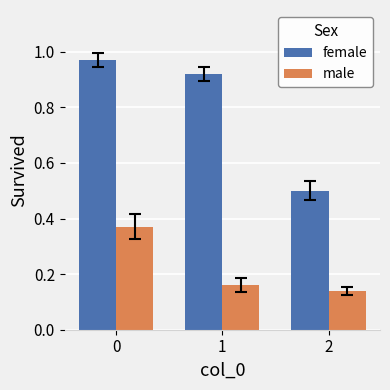

At 1, list the series in order from smallest to largest.

male, female